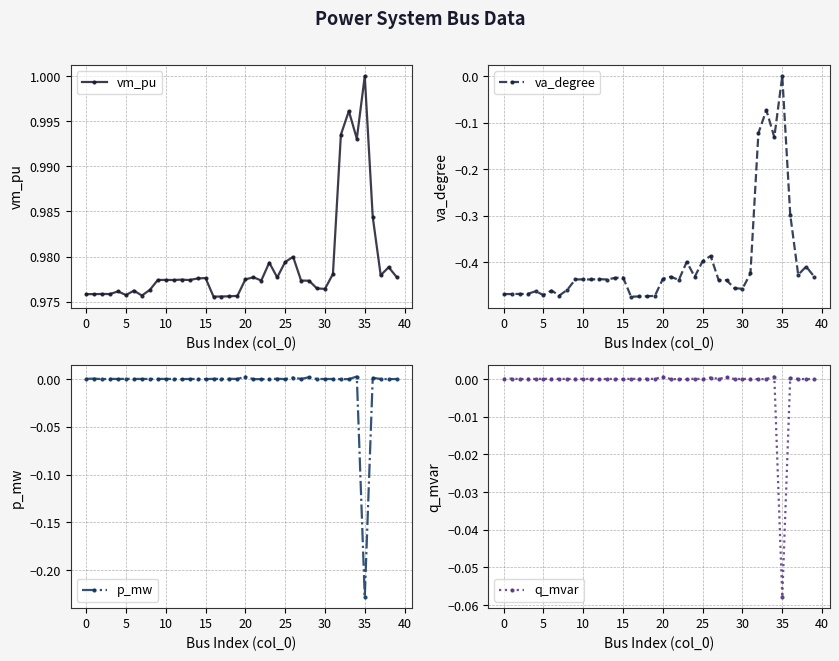

The value of va_degree at 35 is -0.2. True or false?

False